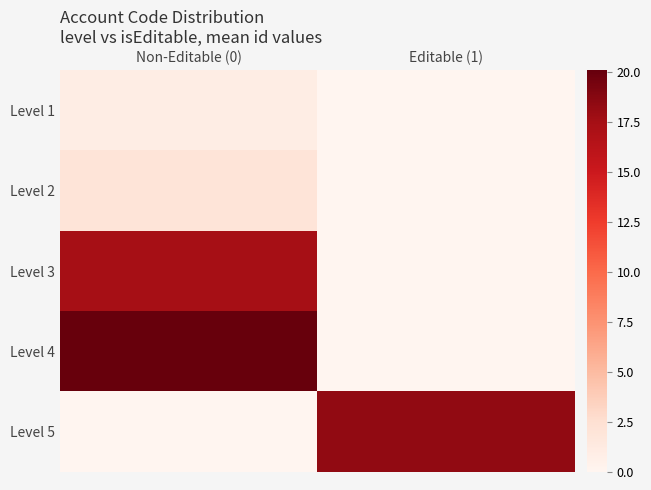

Reading left to right, transcribe all the data shown in this chart.

Level 1: Non-Editable (0)=1.0	Editable (1)=0.0
Level 2: Non-Editable (0)=2.0	Editable (1)=0.0
Level 3: Non-Editable (0)=17.5	Editable (1)=0.0
Level 4: Non-Editable (0)=20.1	Editable (1)=0.0
Level 5: Non-Editable (0)=0.0	Editable (1)=18.3